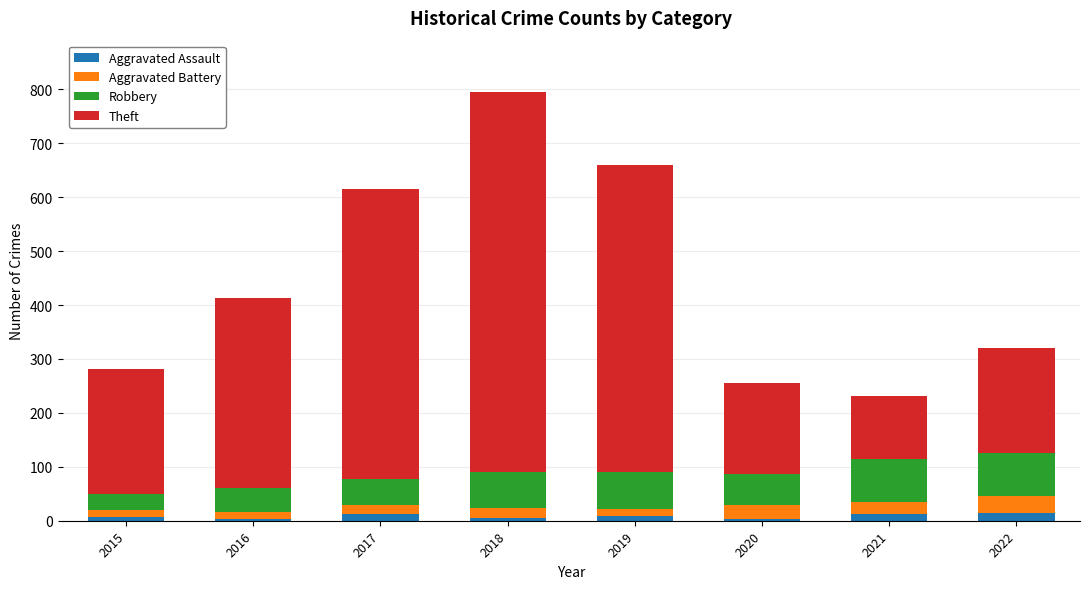

Are the bars grouped side by side (vs. stacked)?

No